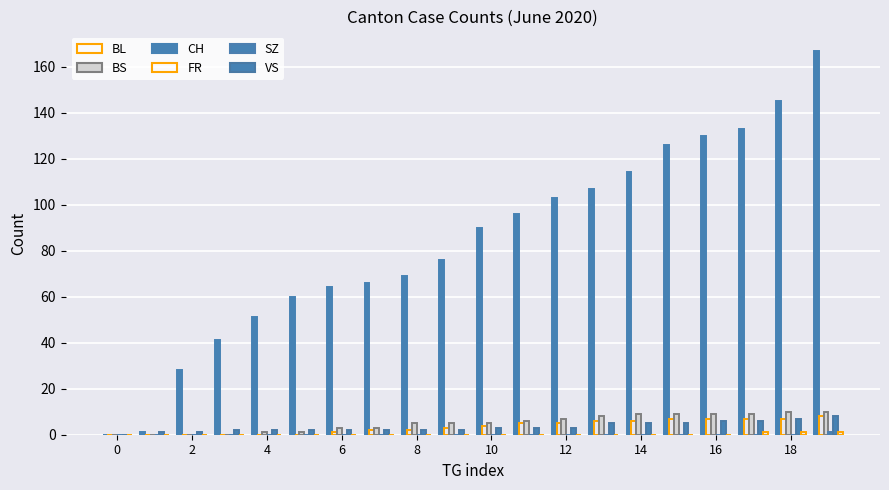

How many groups of bars are there?

20